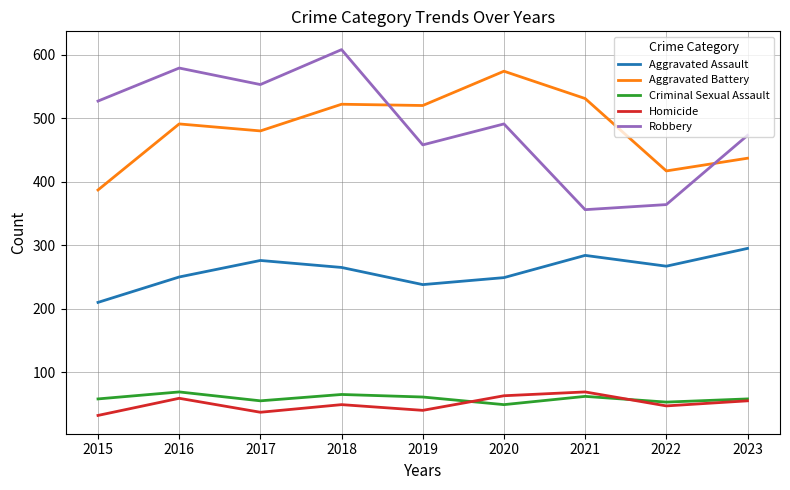

At which label does Aggravated Battery reach its minimum?

2015